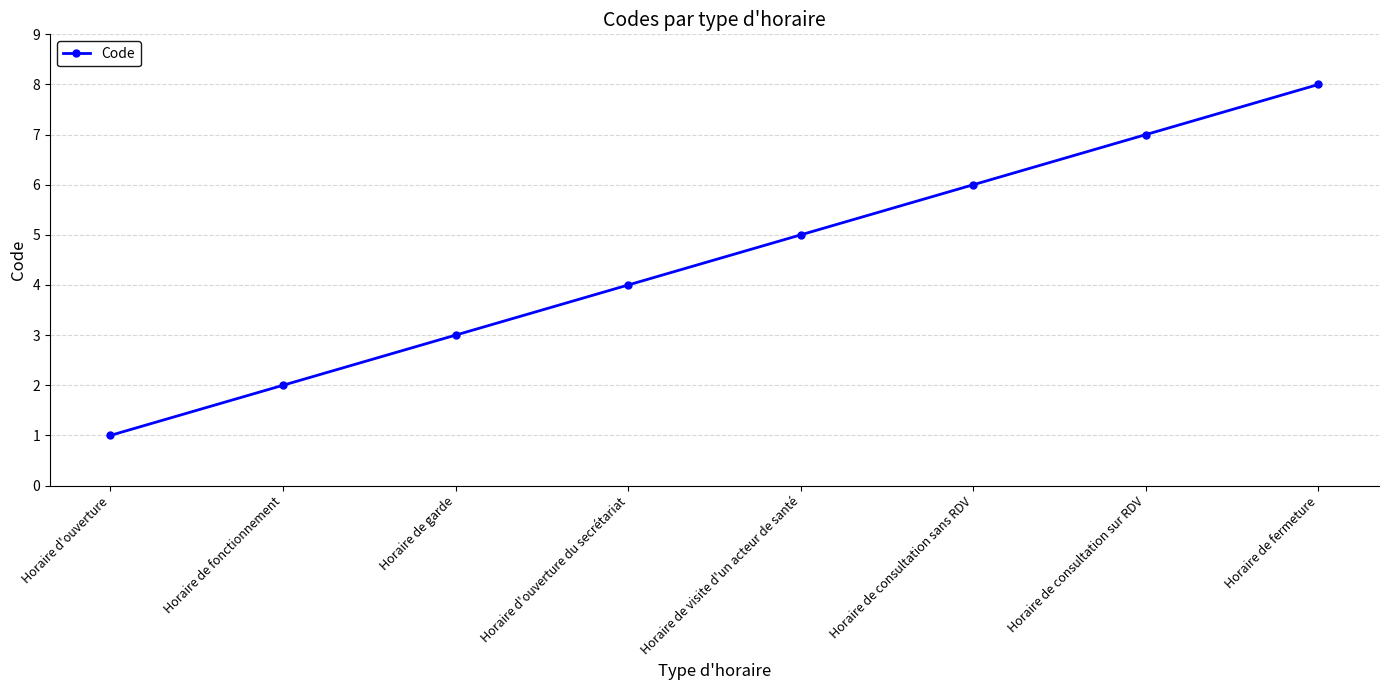

What is the difference between the values at Horaire de garde and Horaire de consultation sans RDV?

3